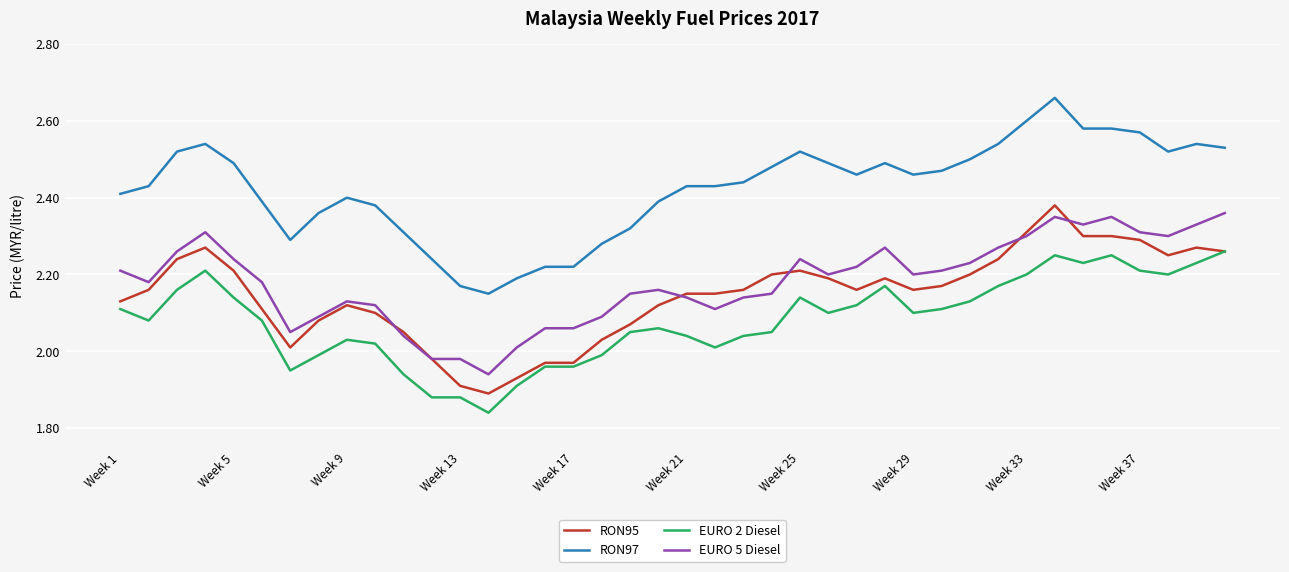

Which series has the largest total across all categories?

RON97